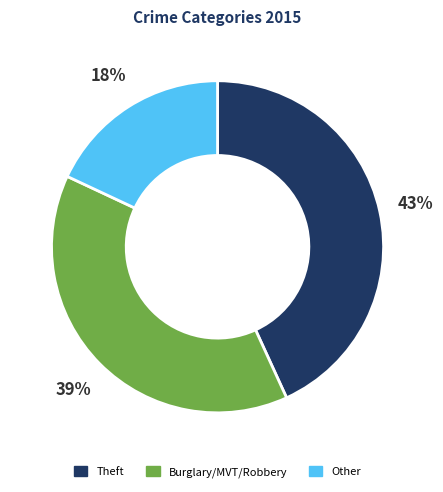

Does any single category account for the majority?

No